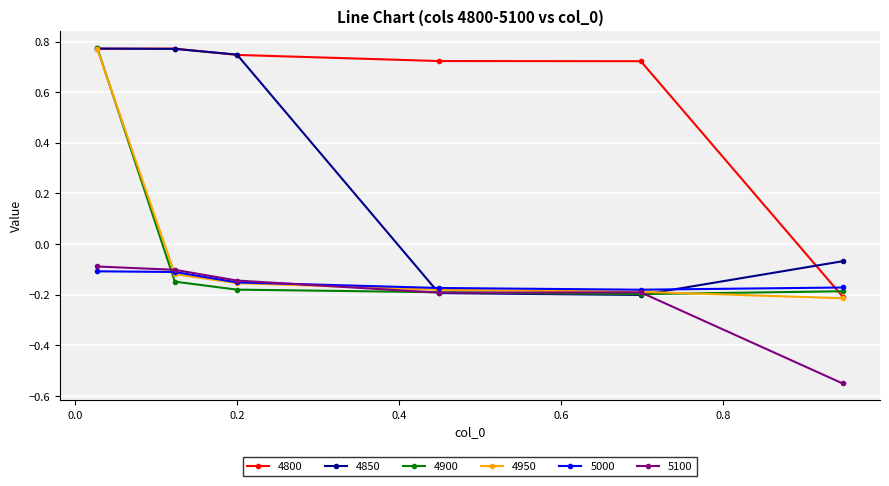

Which series has the largest total across all categories?

4800